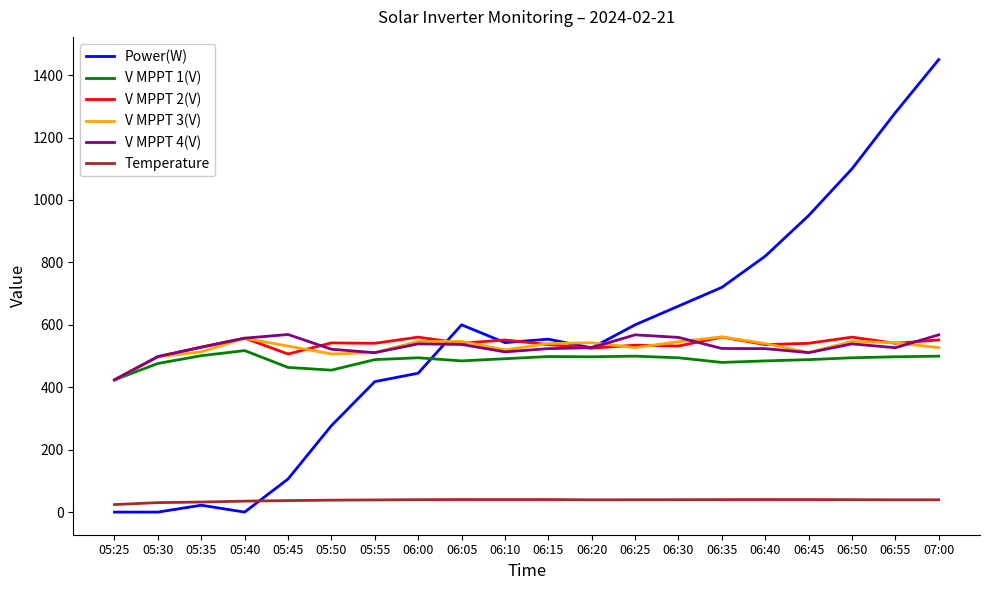

True or false: V MPPT 3(V) has more than 2 points higher than both neighbors.

True